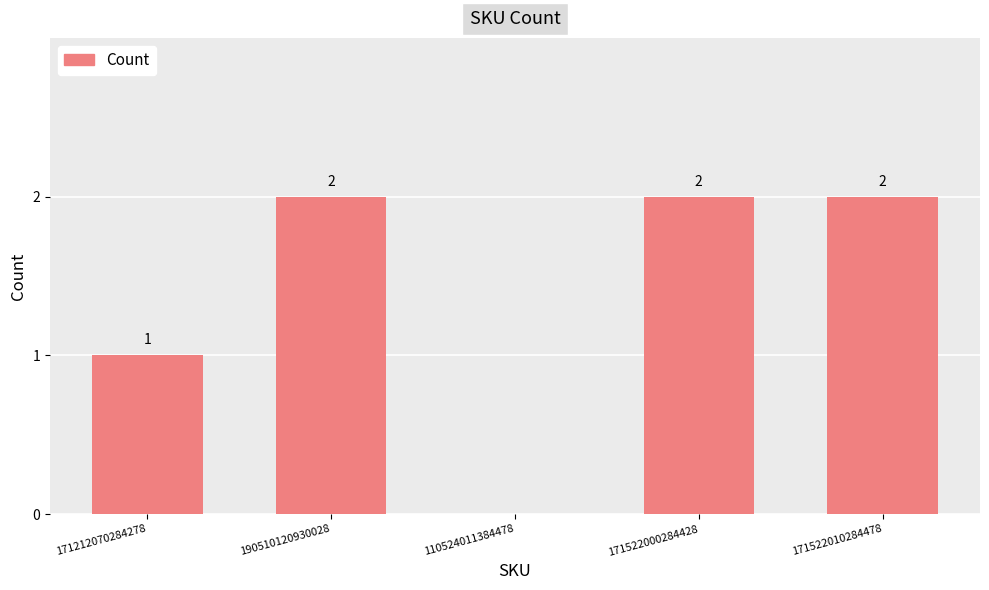

The chart shows a value of 2 at 171522010284478. True or false?

True